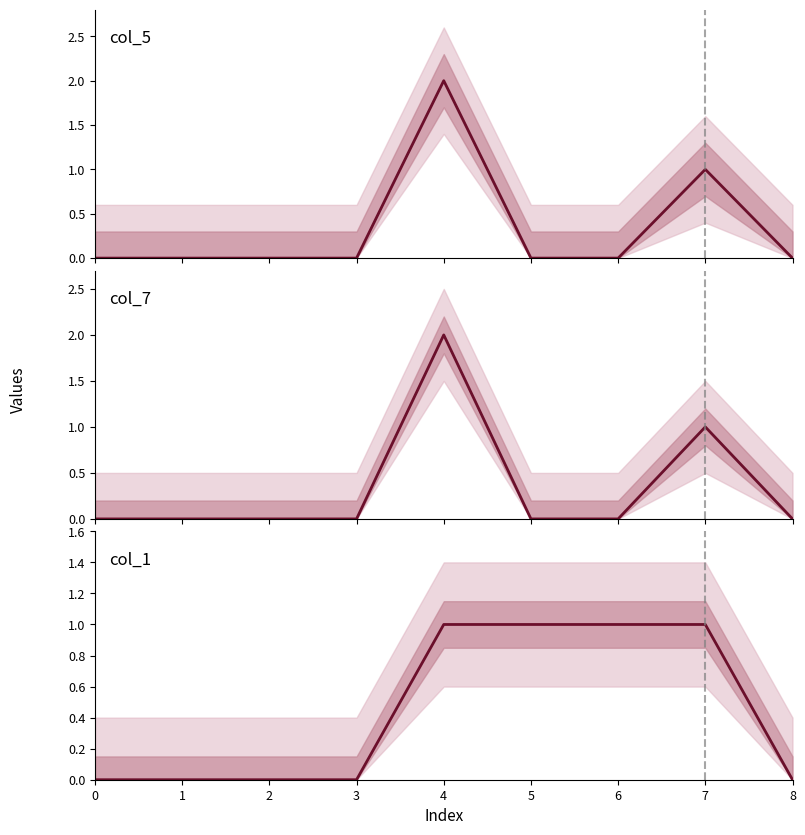

What is the total value across all series at 5?

1